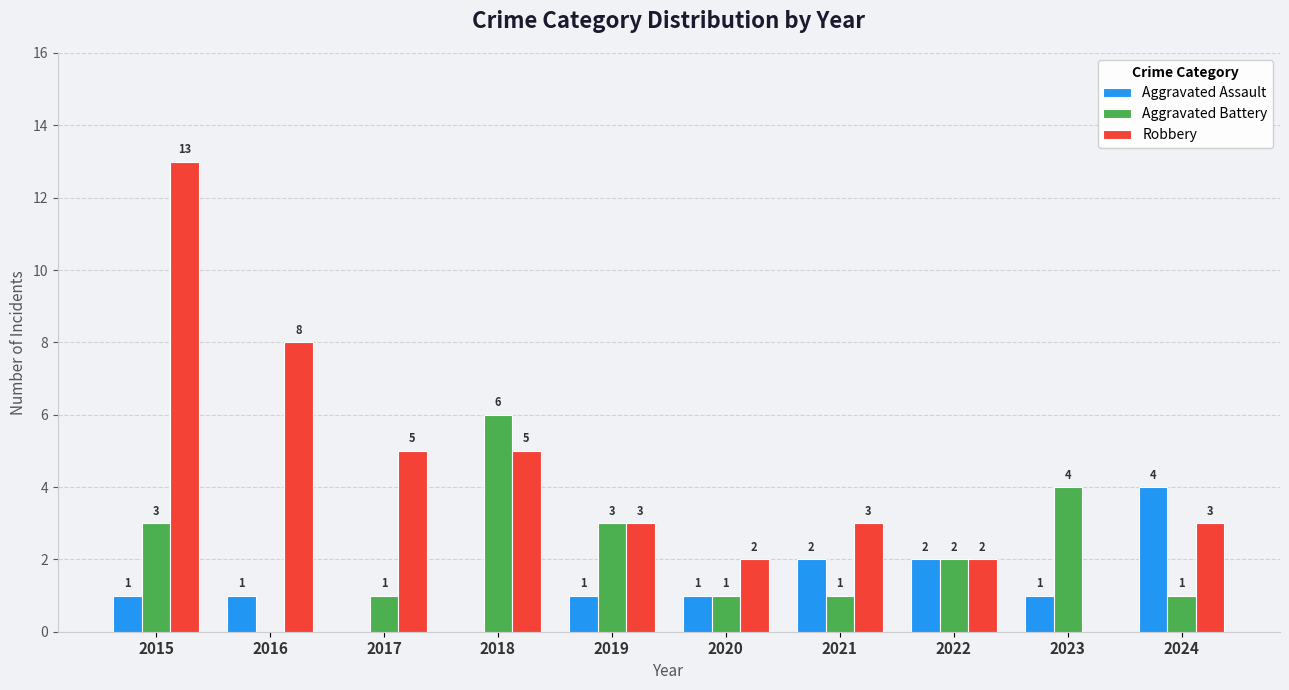

Are the bars horizontal?

No